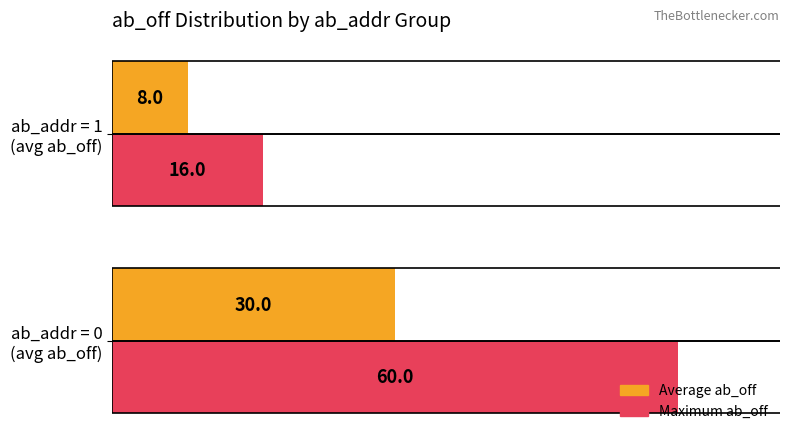

Which series has the largest total across all categories?

Maximum ab_off